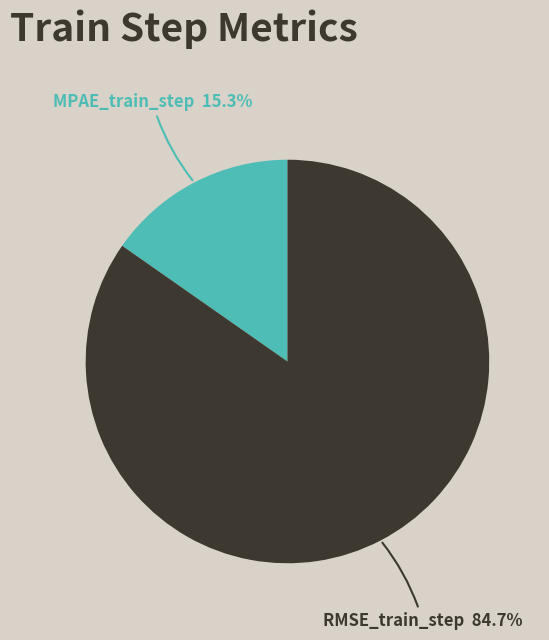

Which has a higher value, MPAE_train_step or RMSE_train_step?

RMSE_train_step